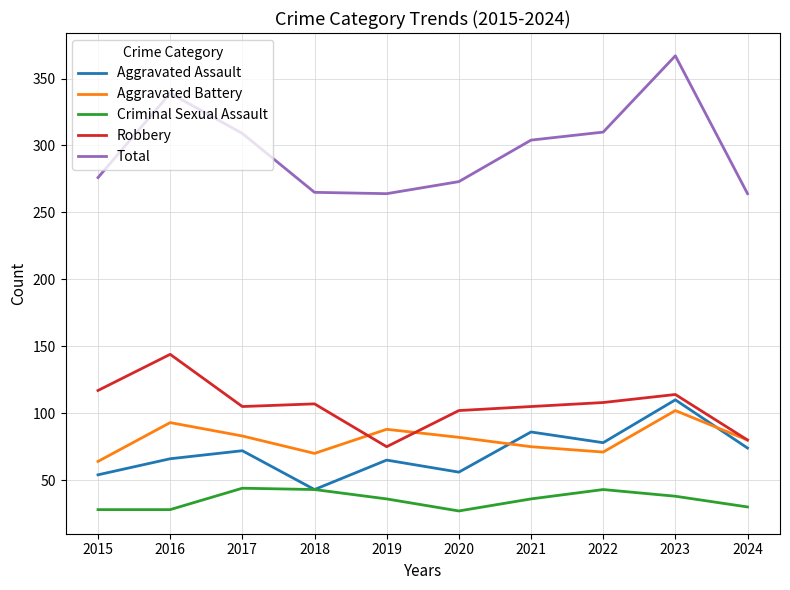

What is the sum of all Aggravated Battery values?

808